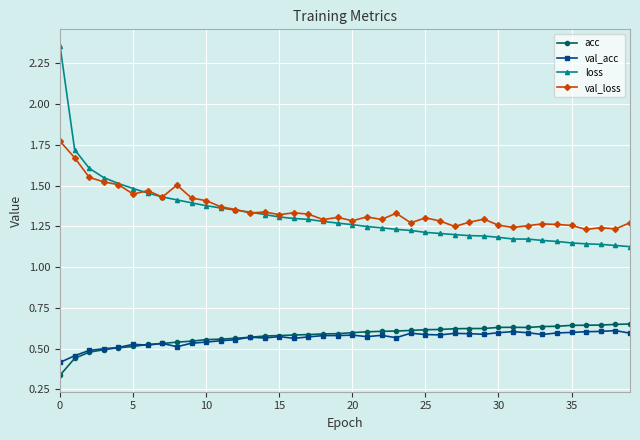

True or false: val_loss has more than 1 points higher than both neighbors.

True